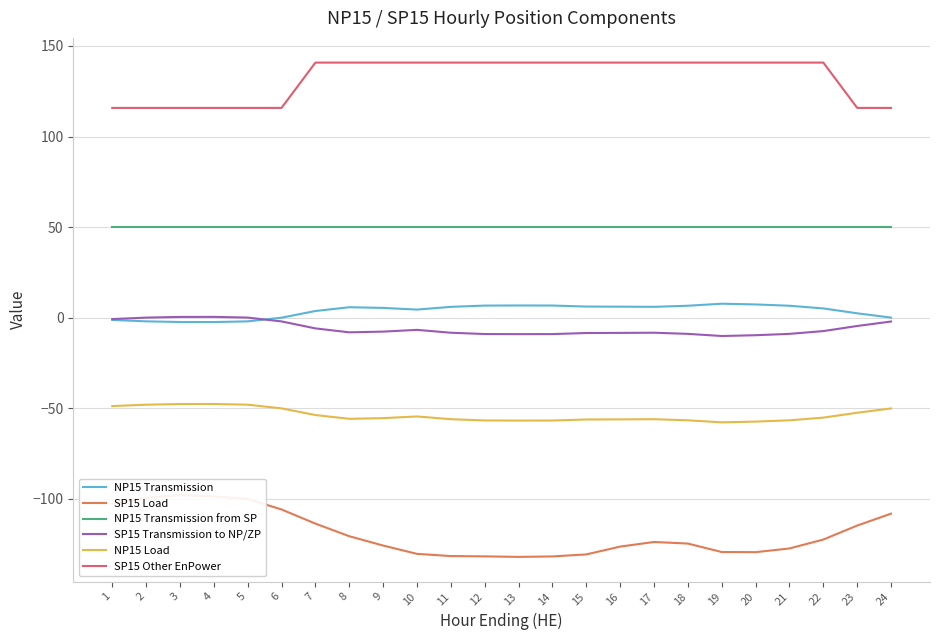

At which category is the sum across all series the highest?

7